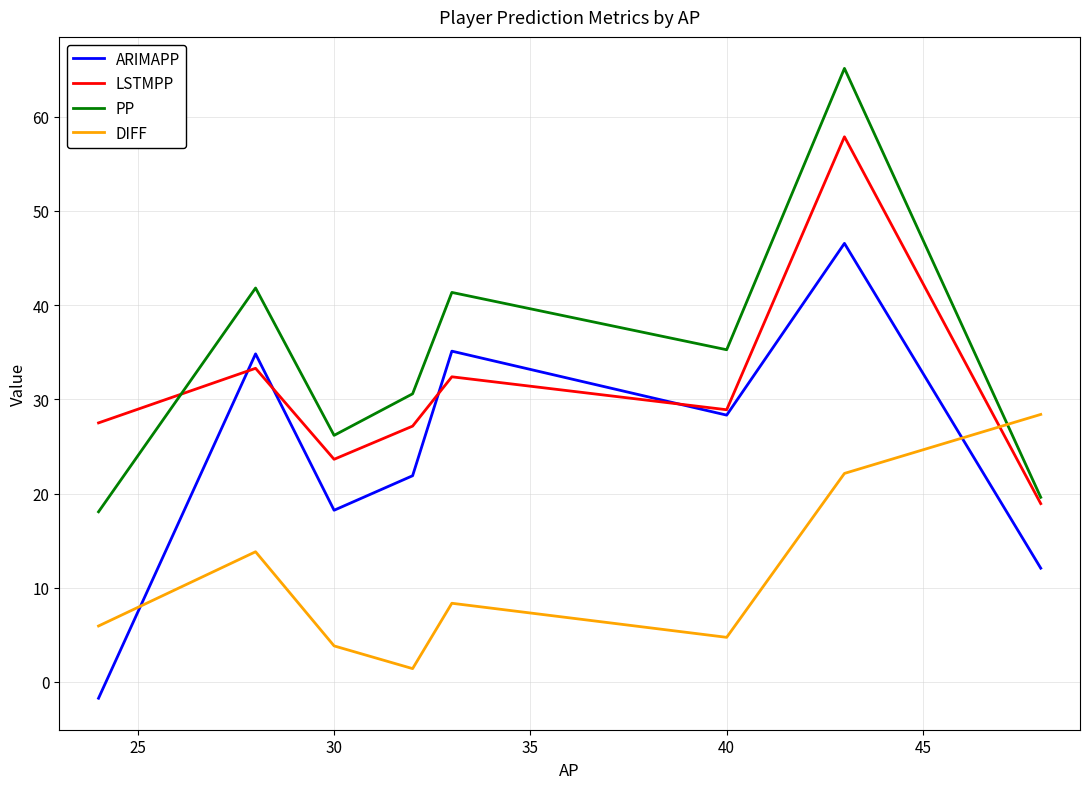

What is the minimum value shown in the chart?

-1.7